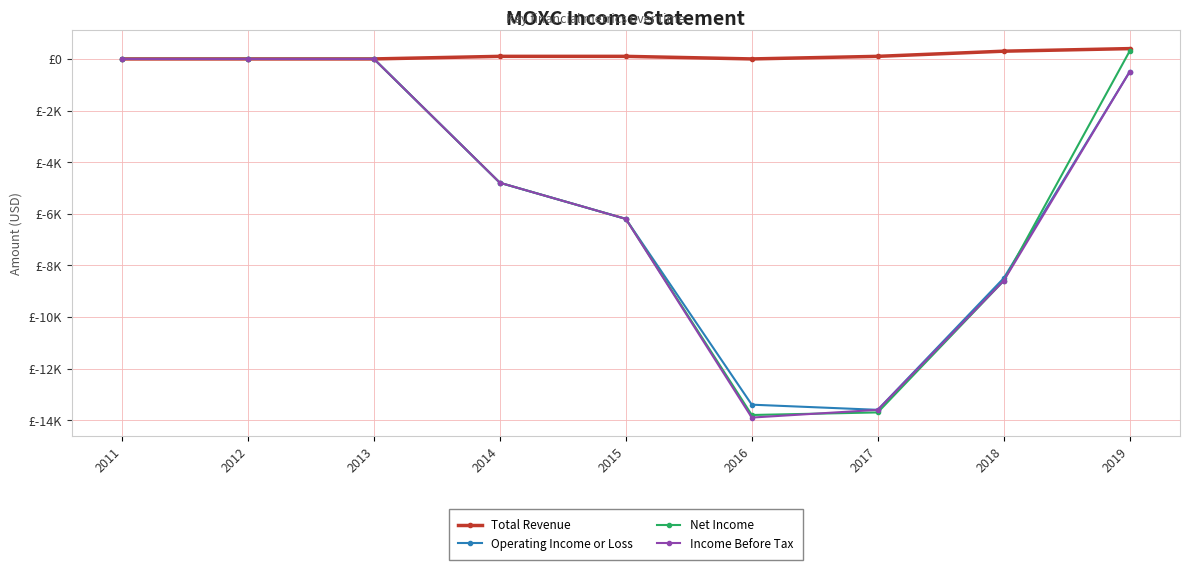

What are all the series names shown in the legend?

Total Revenue, Operating Income or Loss, Net Income, Income Before Tax